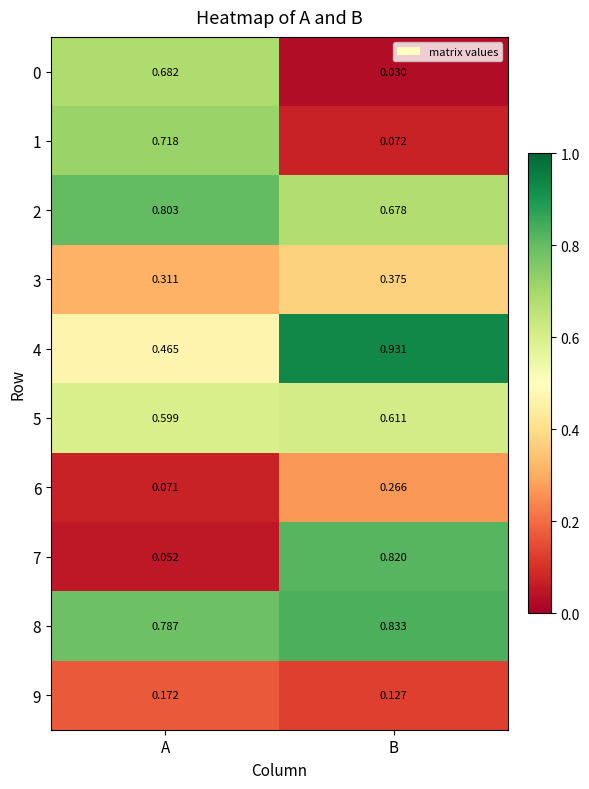

Which series has the widest spread of values?

7